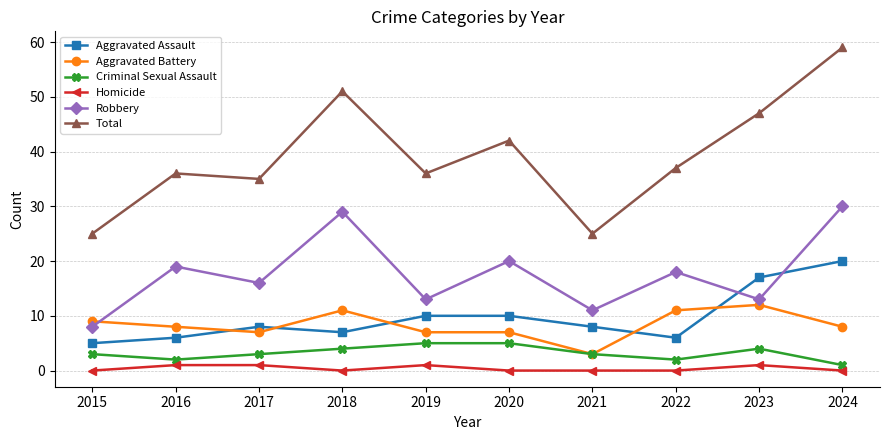

The value of Aggravated Assault at 2016 is 9. True or false?

False